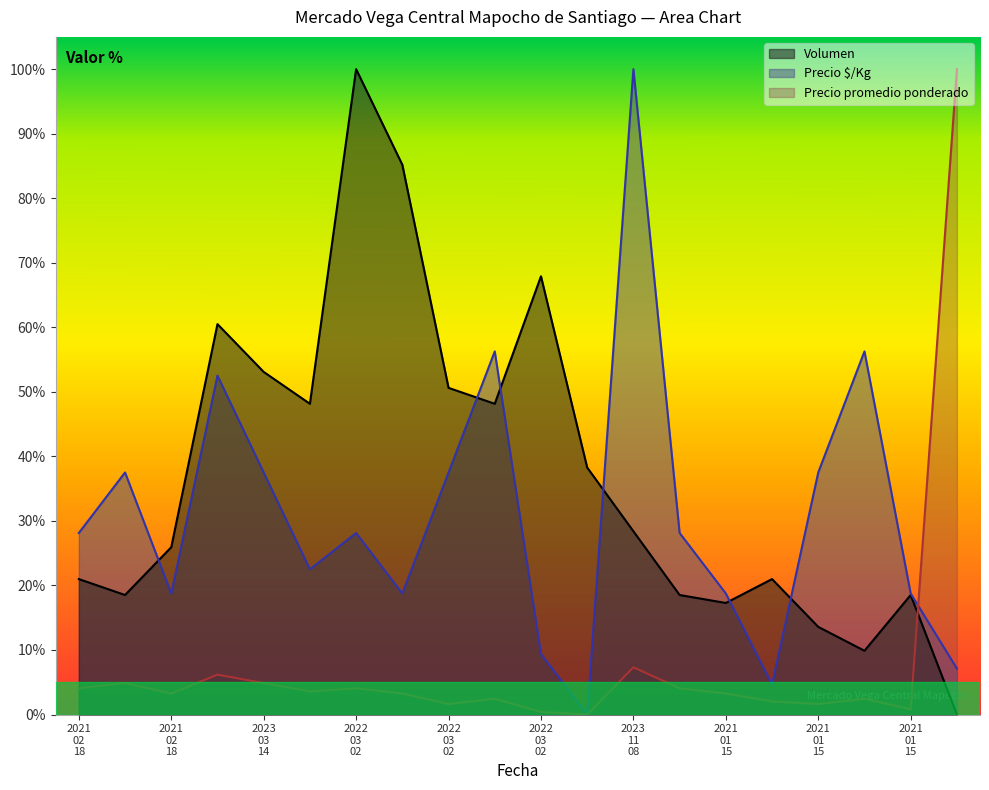

Reading left to right, what are all the values shown in this chart?

Volumen: 21.0	18.5	25.9	60.5	53.1	48.1	100.0	85.2	50.6	48.1	67.9	38.3	28.4	18.5	17.3	21.0	13.6	9.9	18.5	0.0
Precio $/Kg: 28.1	37.5	18.8	52.5	37.5	22.5	28.1	18.8	37.5	56.3	9.4	0.0	100.0	28.1	18.8	4.7	37.5	56.3	18.8	7.1
Precio promedio ponderado: 4.1	4.9	3.3	6.2	4.9	3.6	4.1	3.3	1.6	2.4	0.4	0.0	7.3	4.1	3.3	2.0	1.6	2.4	0.8	100.0